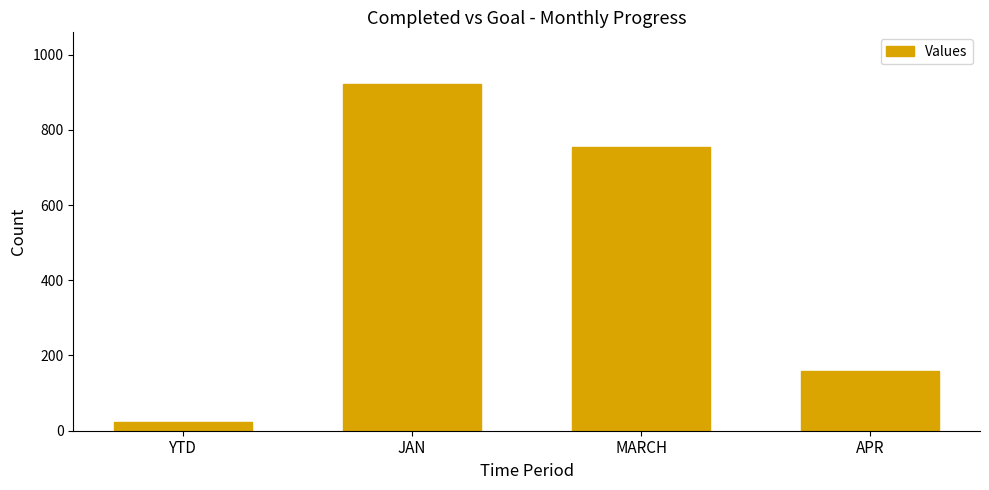

The chart shows a value of 921 at JAN. True or false?

True